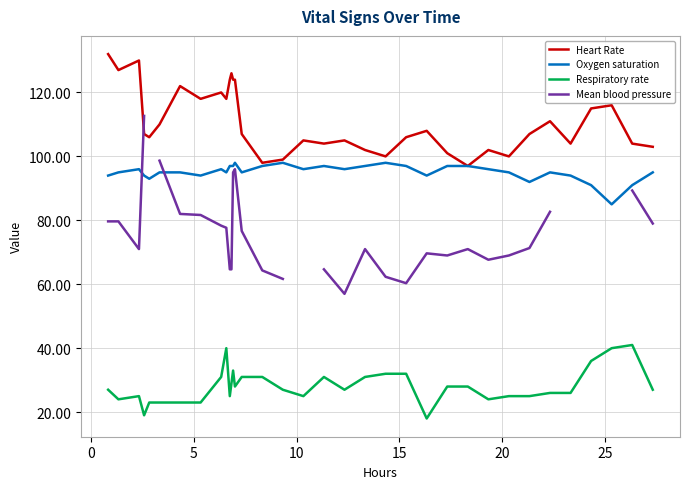

What is the highest value of the Mean blood pressure series?

112.7